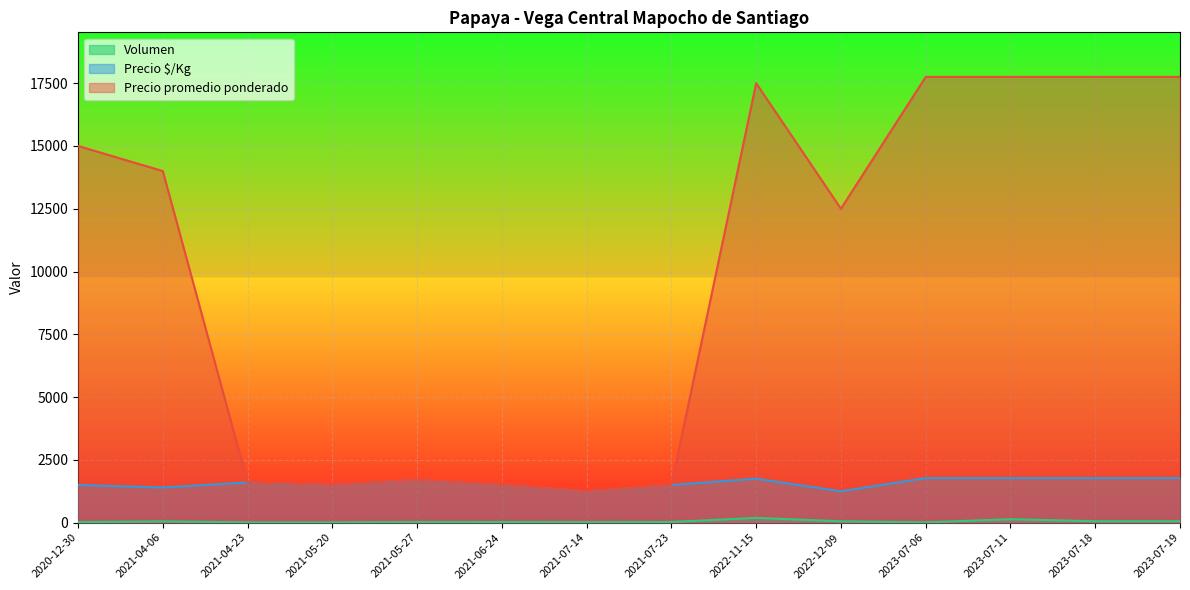

How many lines are shown in the chart?

3